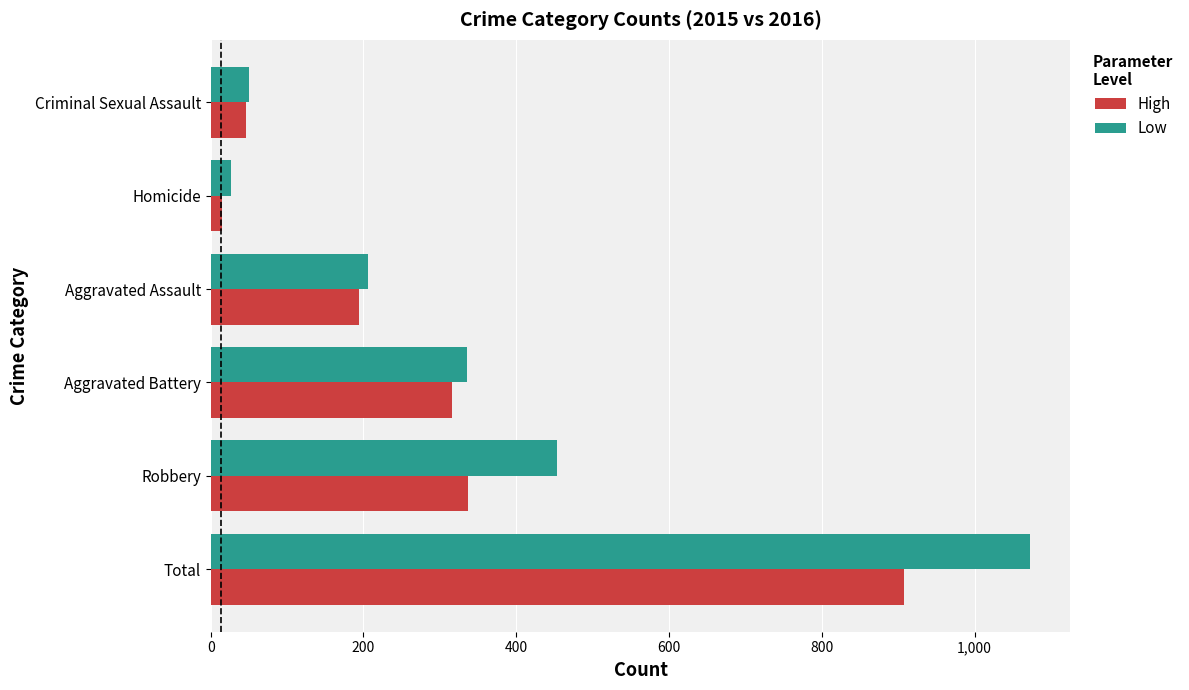

List the series in order of their peak value, lowest first.

High, Low